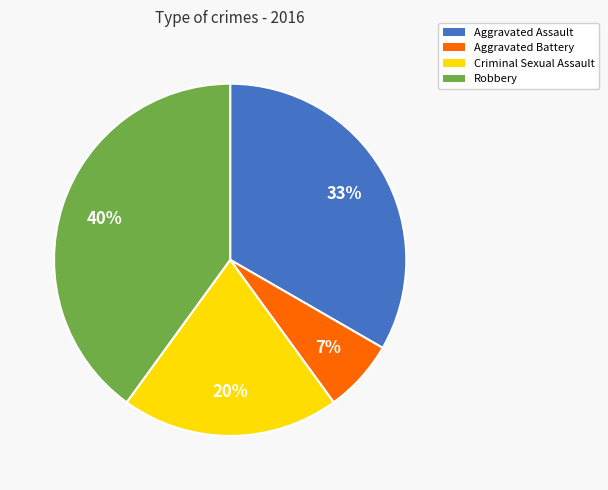

To the nearest percent, what is the difference between the Robbery and Aggravated Assault slice percentages?

7%